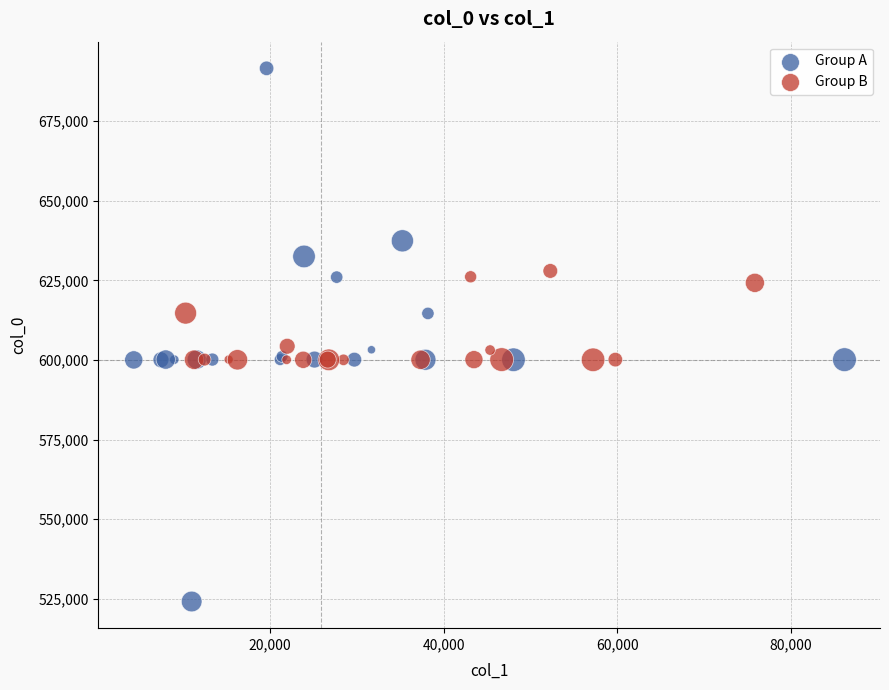

Which series has the largest Y range (max minus min)?

Group A